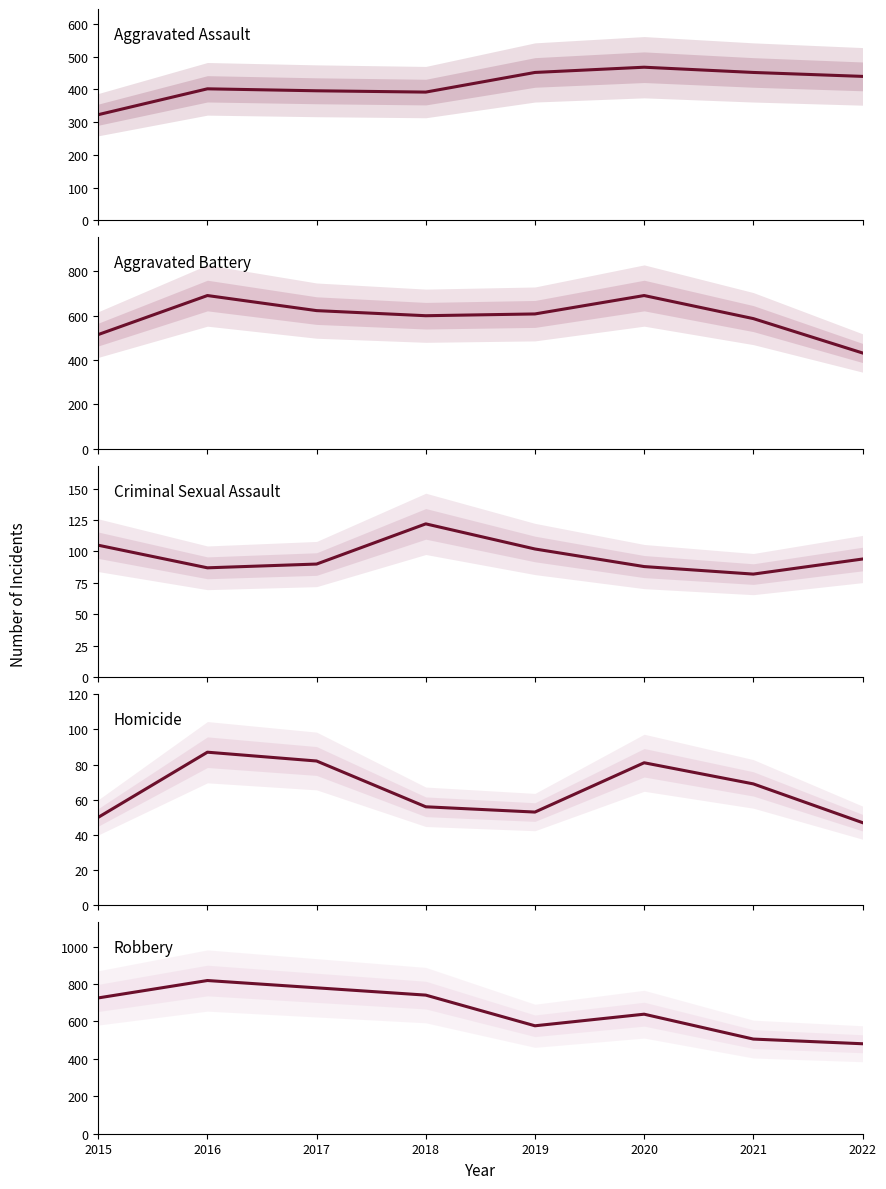

Which series has the largest total across all categories?

Robbery